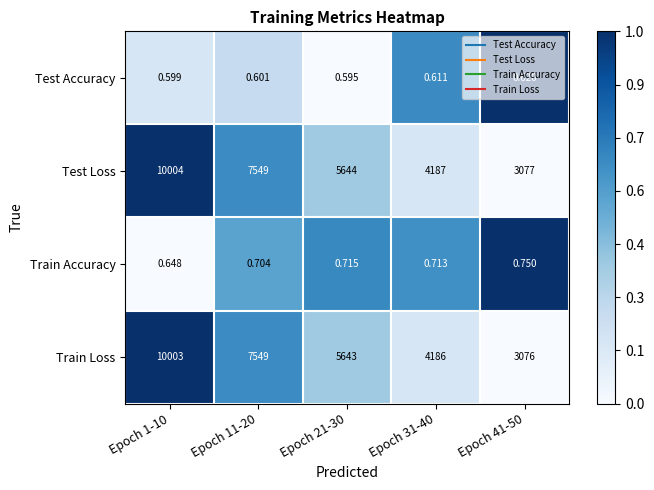

Rank the series by their maximum value, from lowest to highest.

Test Accuracy, Train Accuracy, Train Loss, Test Loss